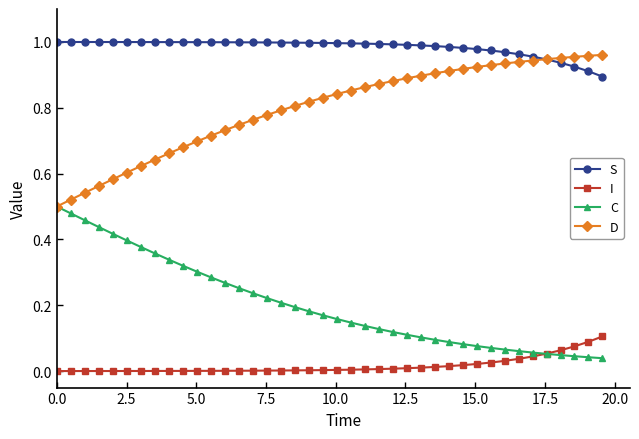

True or false: C and S intersect in this chart.

False